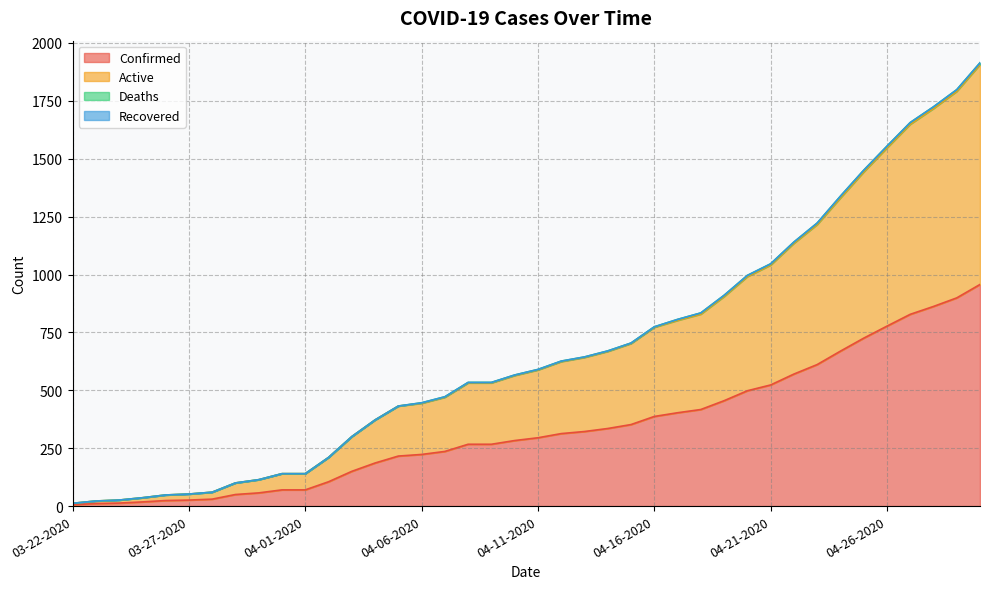

What is the highest value of the Confirmed series?

957